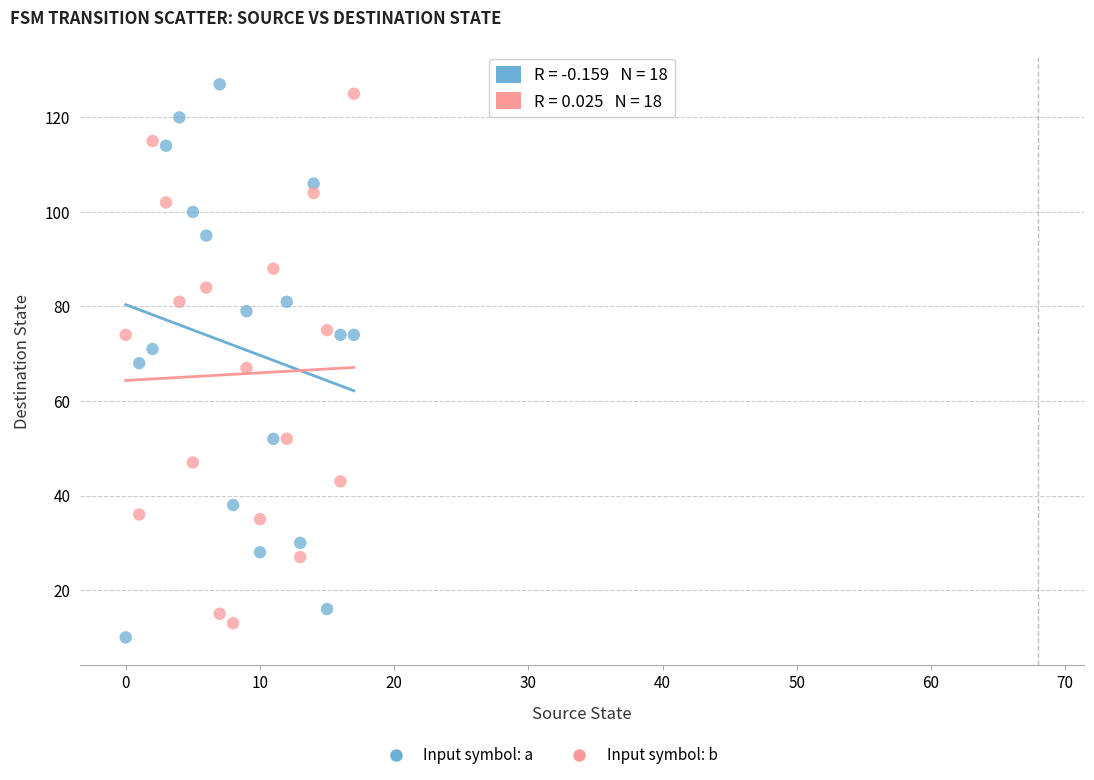

Across all data points, what is the range of Y values (max minus min)?

117